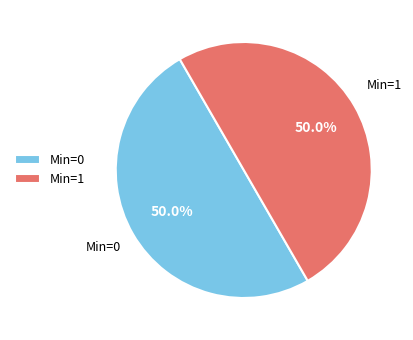

Approximately how many times larger is the value at Min=0 compared to Min=1?

1.0